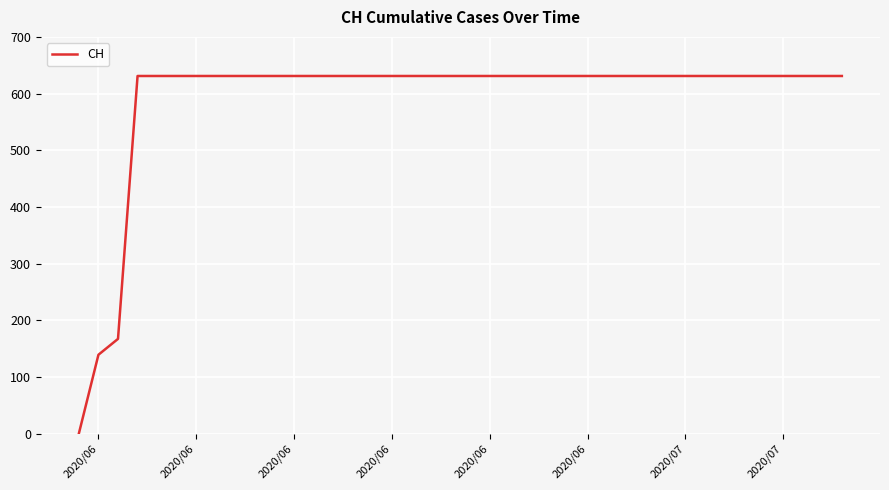

What is the difference between the maximum and minimum values?

631